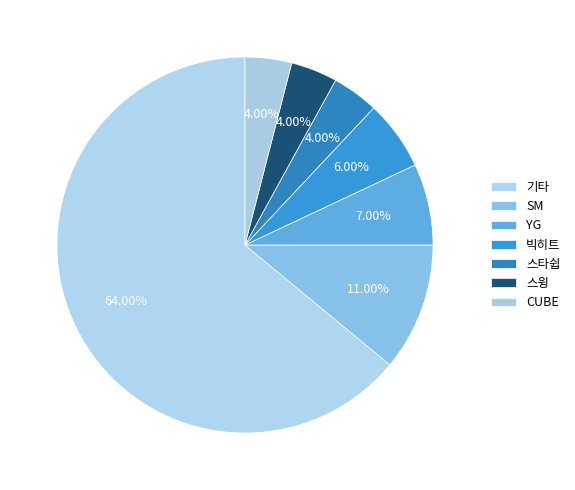

How many segments does this pie chart have?

7